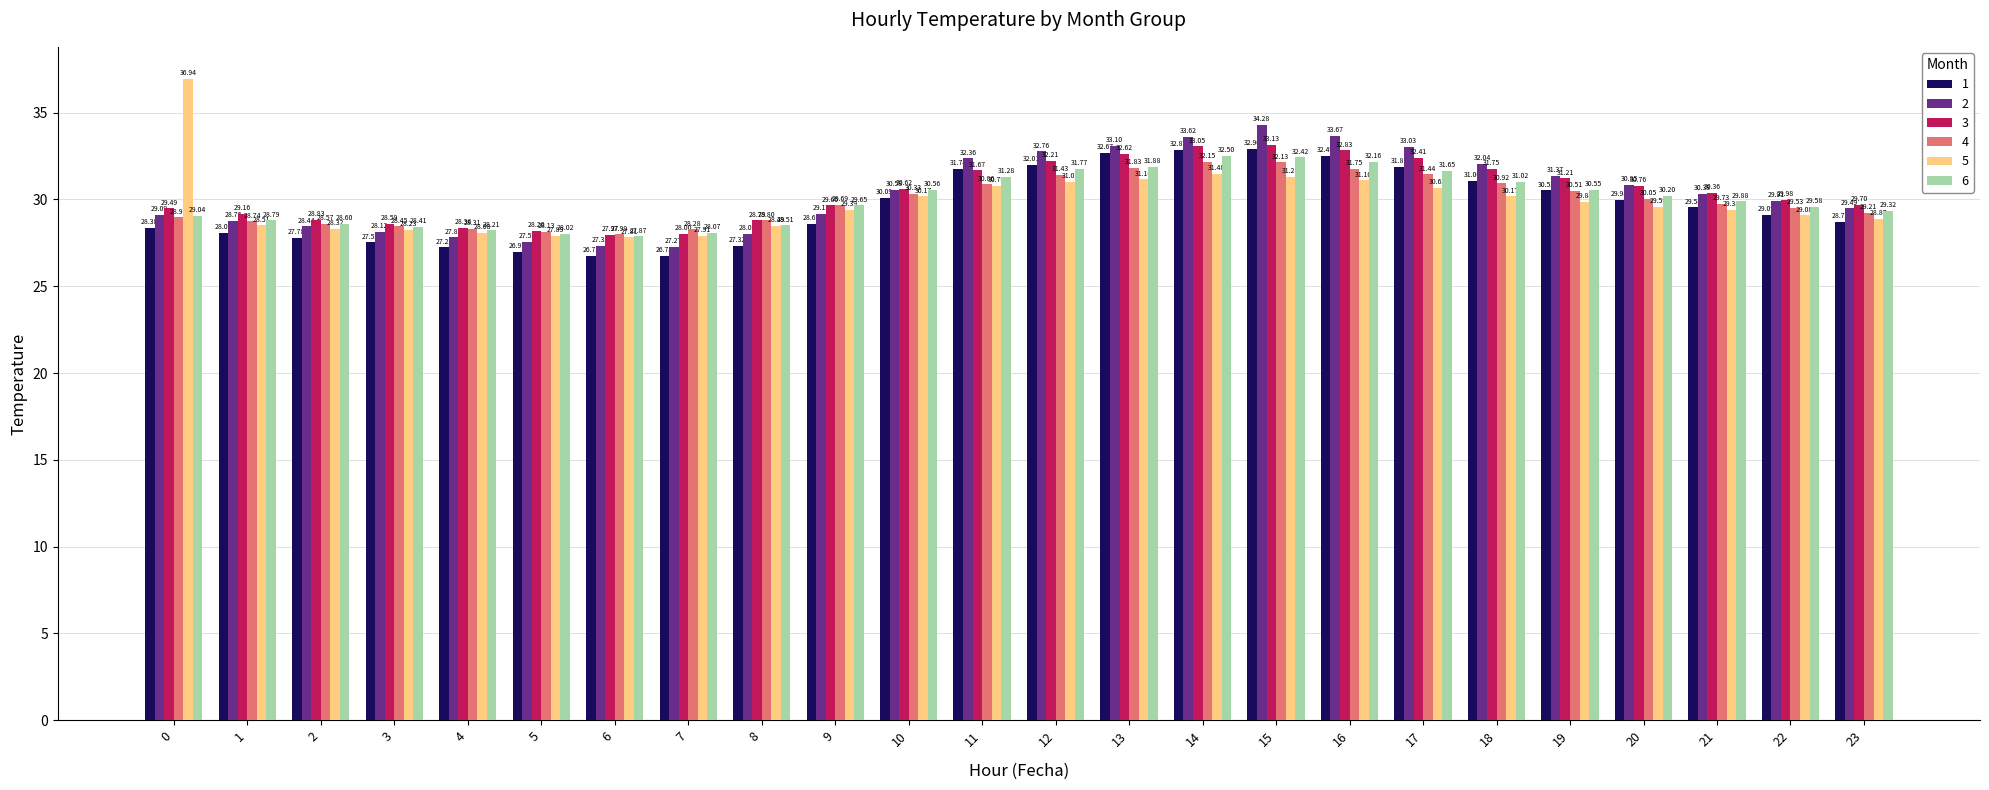

Which series has the largest total across all categories?

3